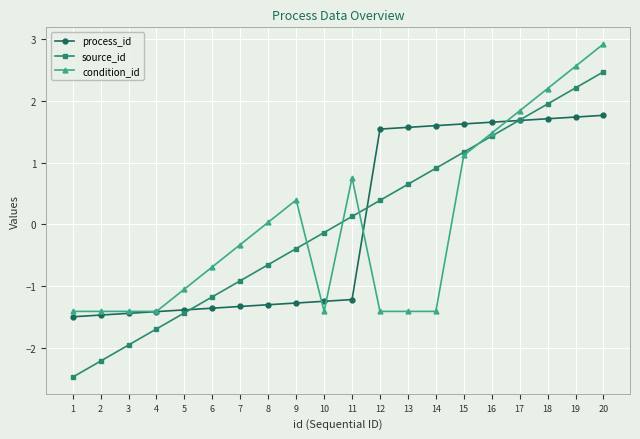

What is the total value across all series at 16?

4.6